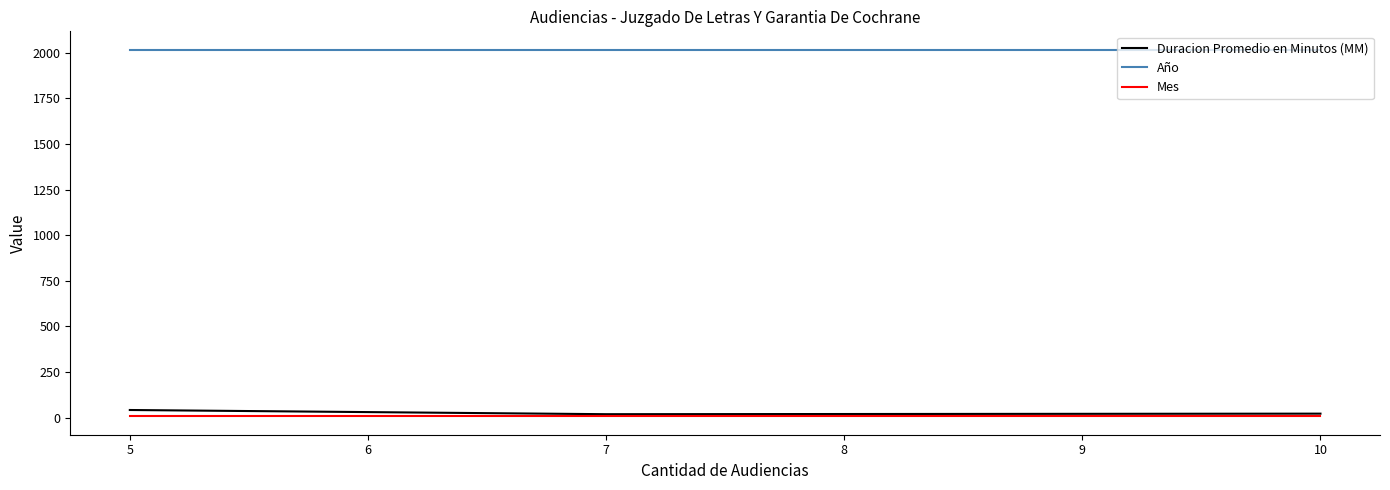

At which label does Duracion Promedio en Minutos (MM) first exceed 22?

5